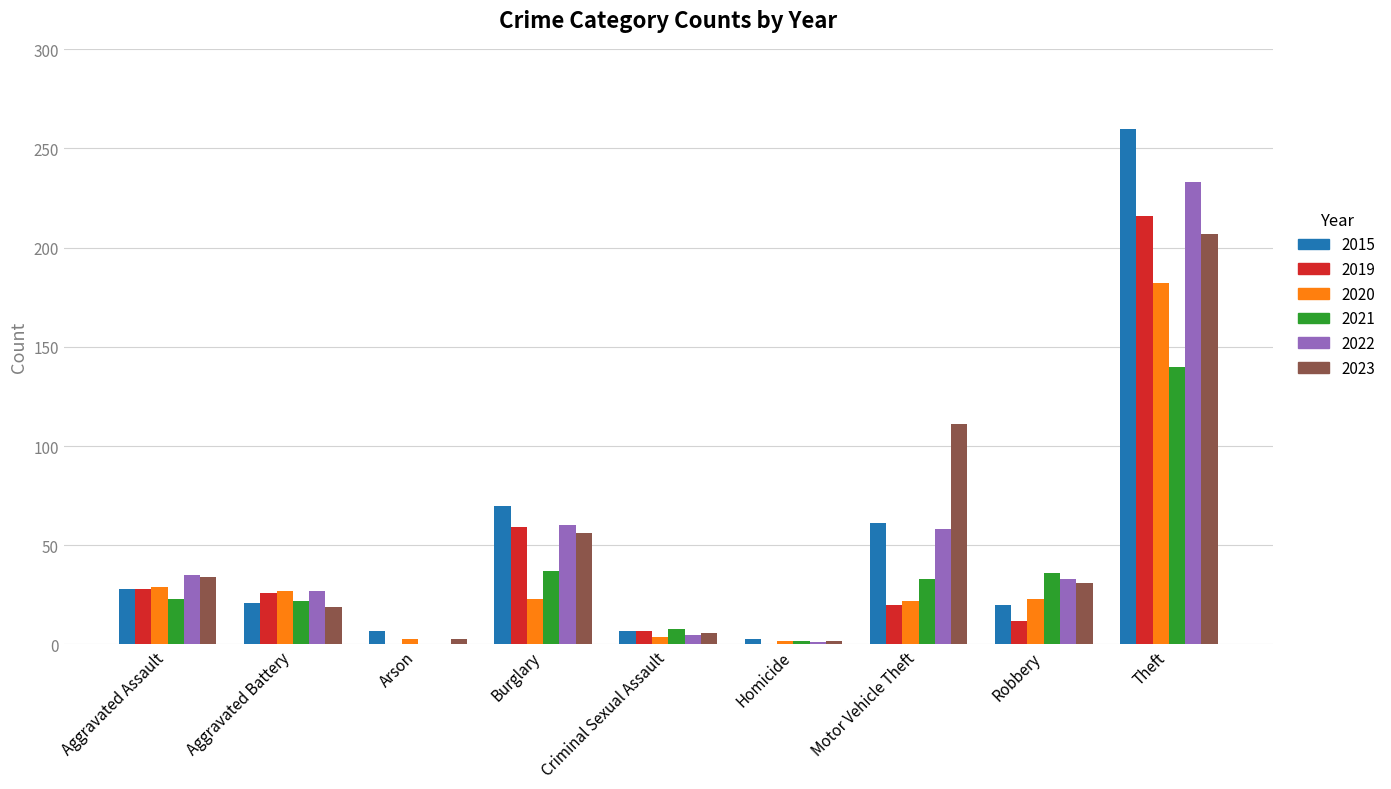

The value of 2022 at Burglary is 106. True or false?

False